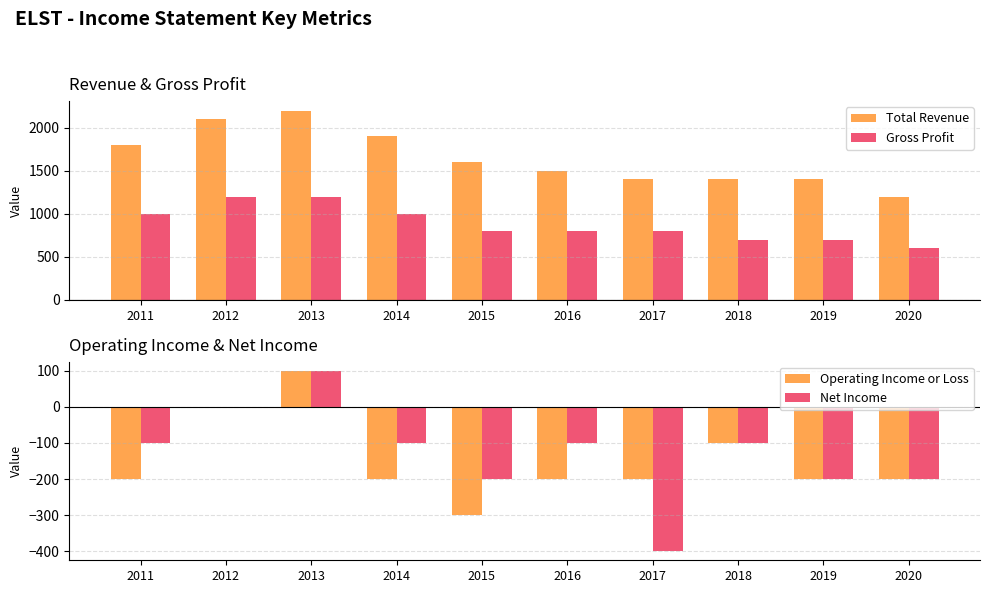

Which series has the widest spread of values?

Total Revenue